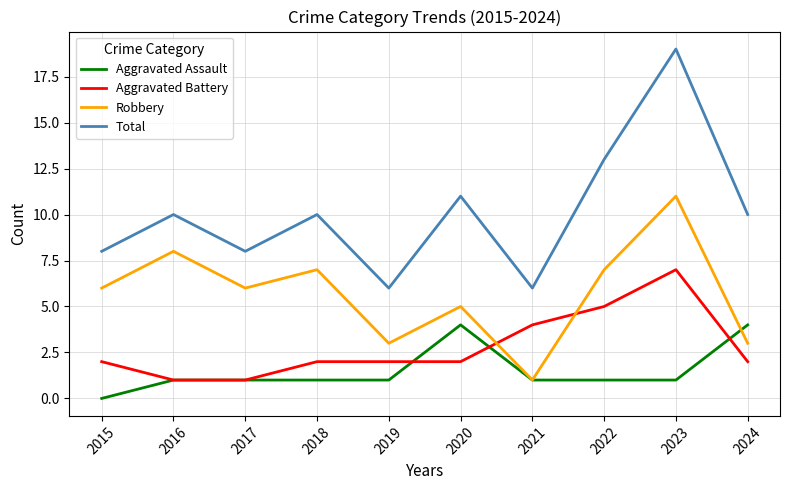

What is the difference between the highest and lowest values at 2023?

18